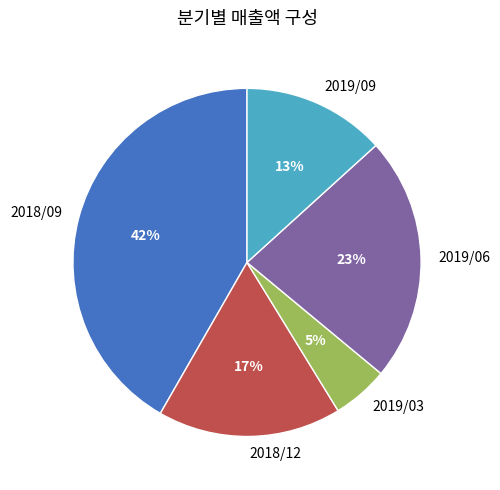

What is the ratio of the value at 2018/12 to the value at 2018/09?

0.4